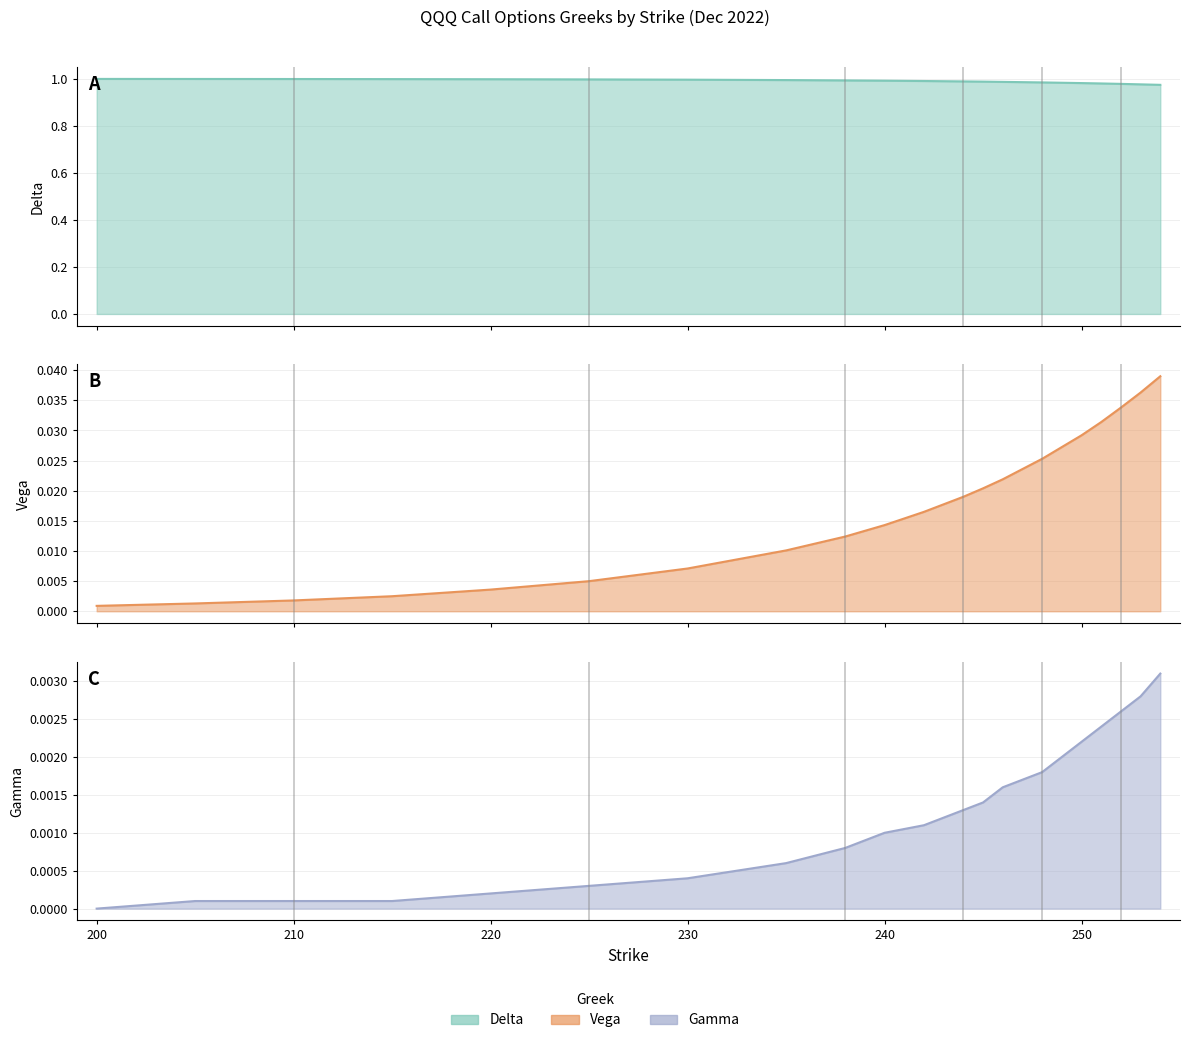

At which category is the sum across all series the highest?

254